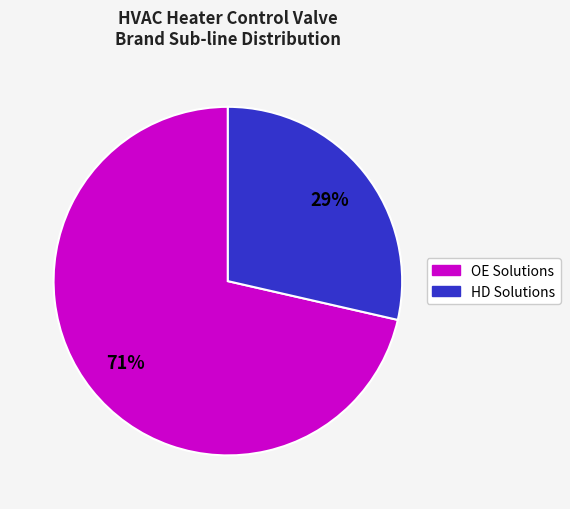

How many slices are in this pie chart?

2